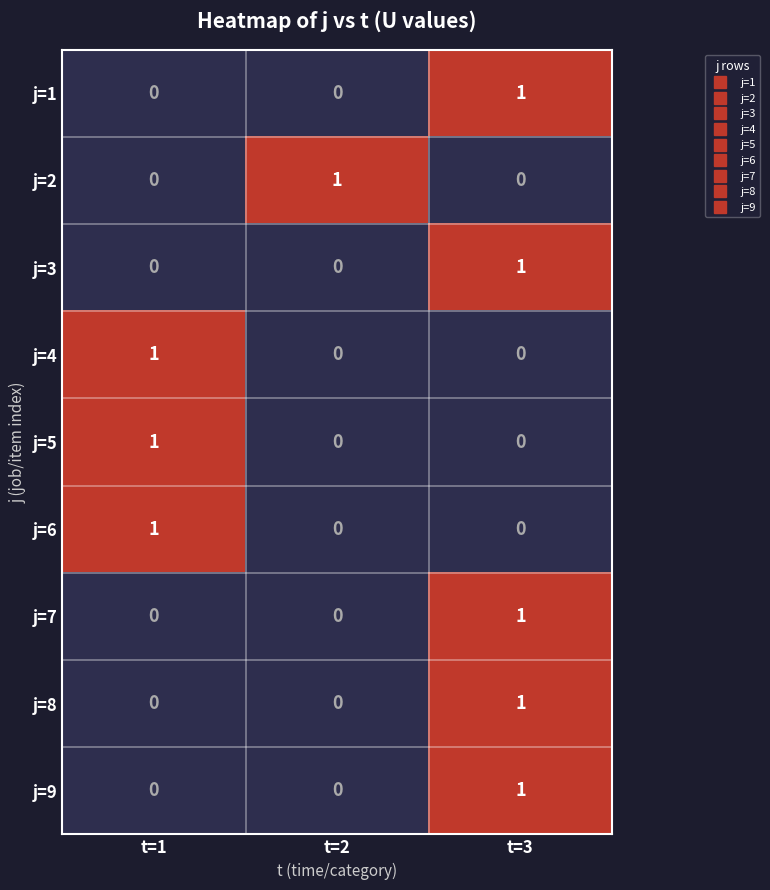

Count the number of categories in the chart.

3